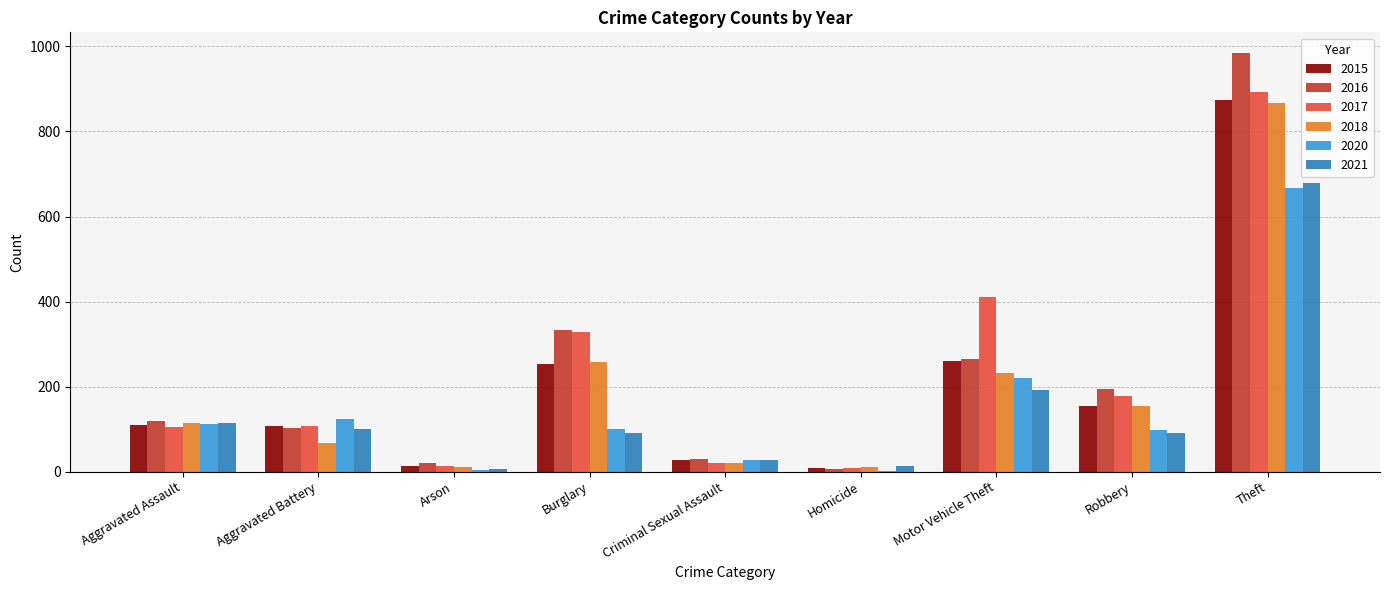

What is the greatest value displayed?

984